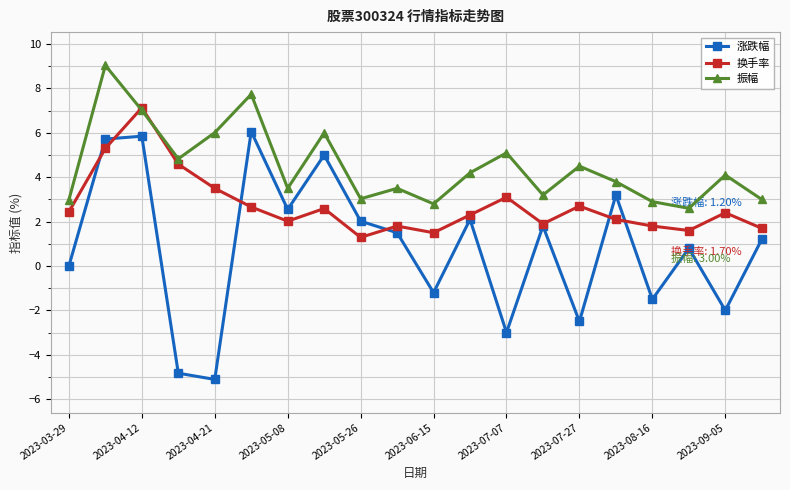

What is the difference between the maximum and minimum values in the 换手率 series?

5.8